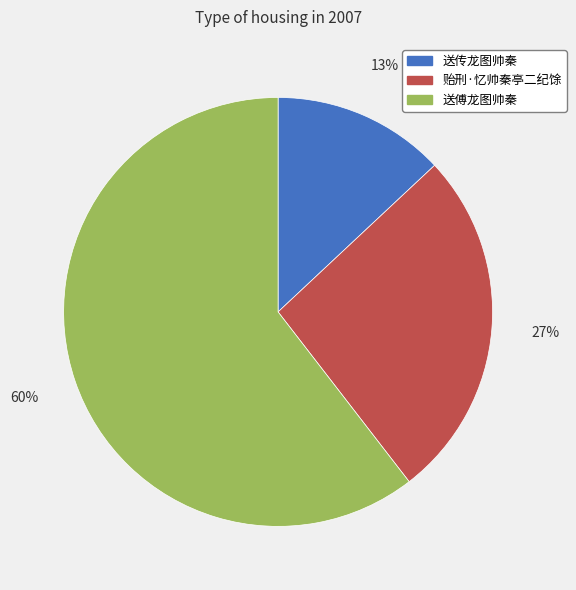

Which slice is the largest?

送傅龙图帅秦